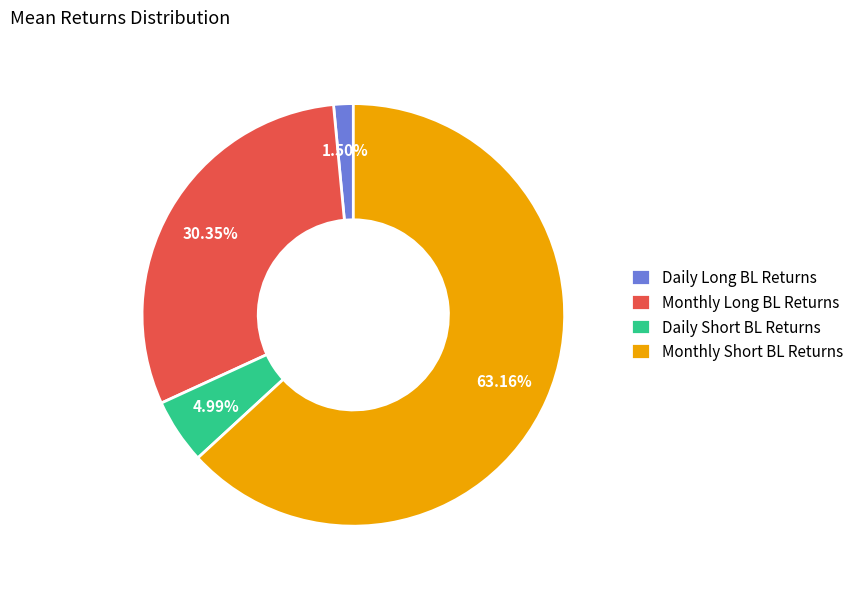

To the nearest percent, what is the difference between the Daily Short BL Returns and Monthly Long BL Returns slice percentages?

25%